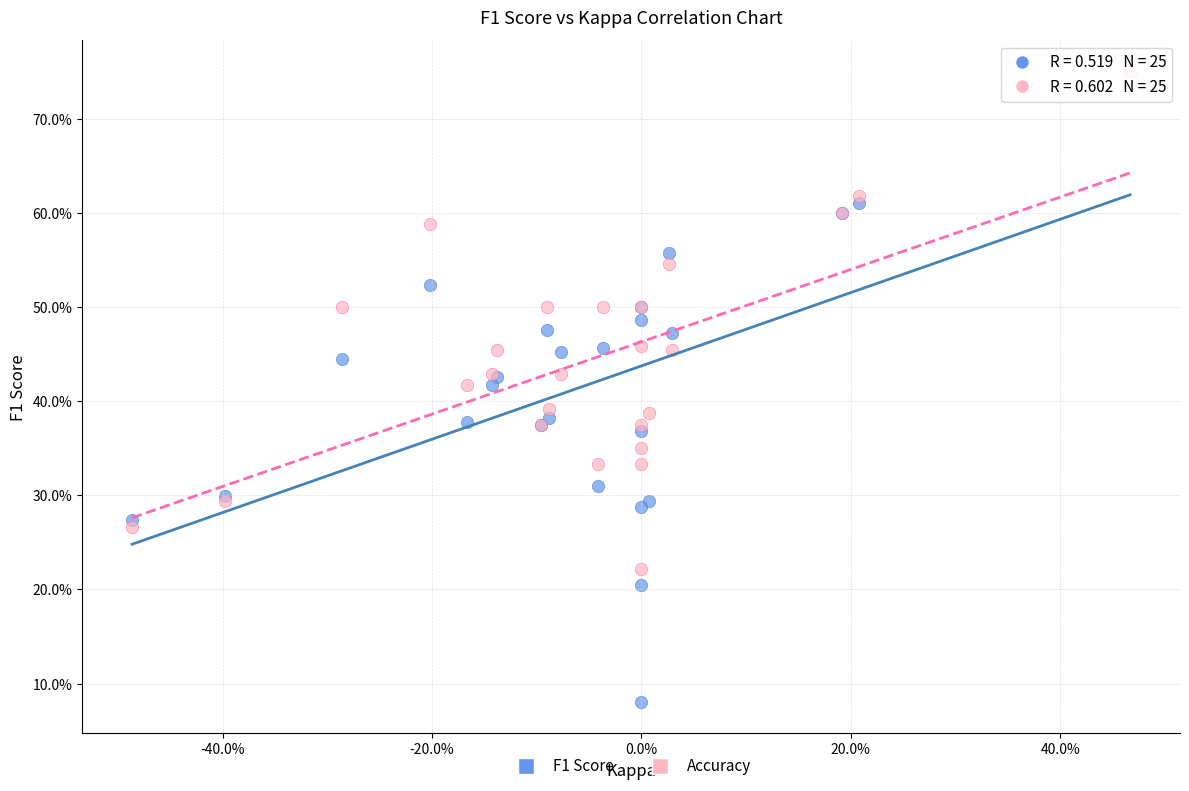

Which series has the widest spread of Y values?

F1 Score